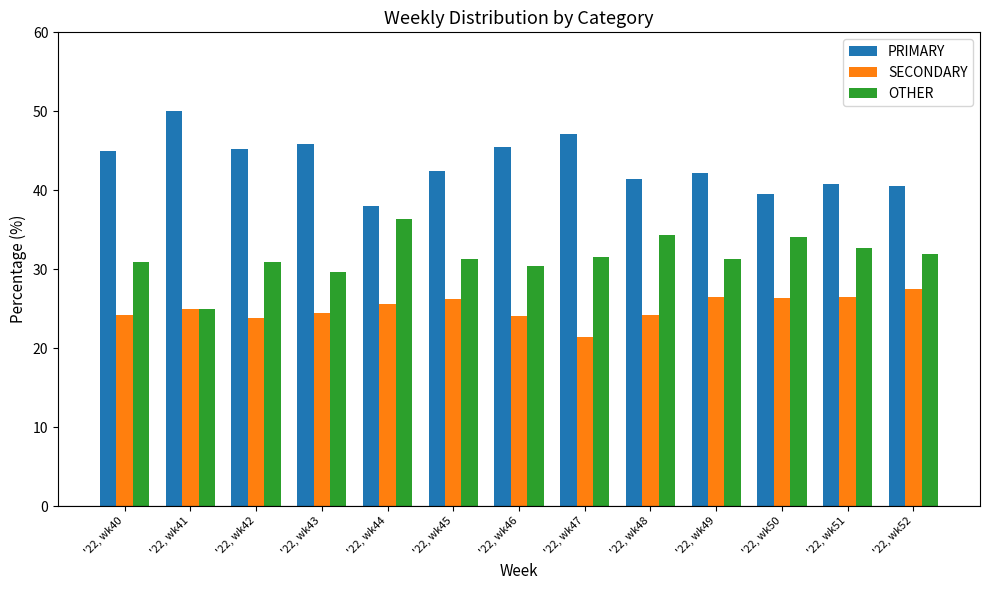

Is it true that PRIMARY equals 40.5 at '22, wk52?

True